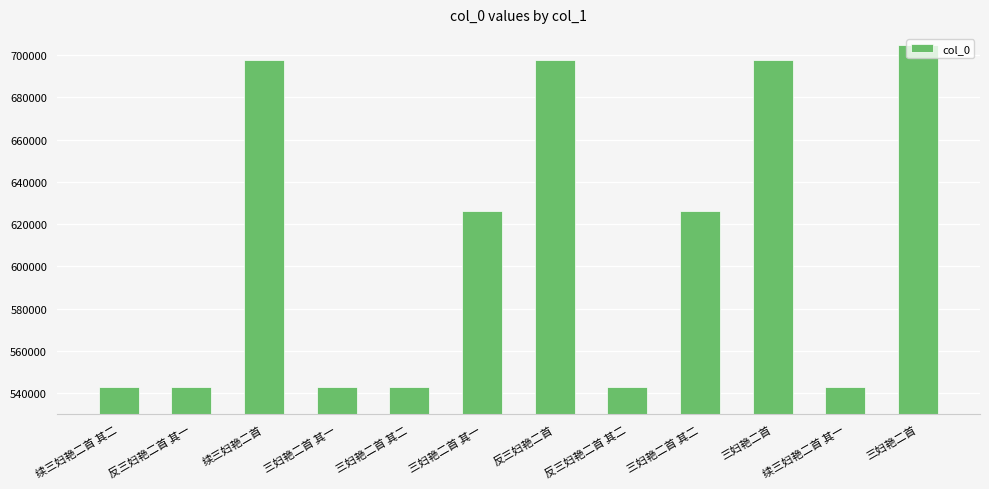

List the labels in order of value, smallest first.

三妇艳二首 其一, 三妇艳二首 其二, 续三妇艳二首 其一, 续三妇艳二首 其二, 反三妇艳二首 其一, 反三妇艳二首 其二, 三妇艳二首 其一, 三妇艳二首 其二, 三妇艳二首, 续三妇艳二首, 反三妇艳二首, 三妇艳二首